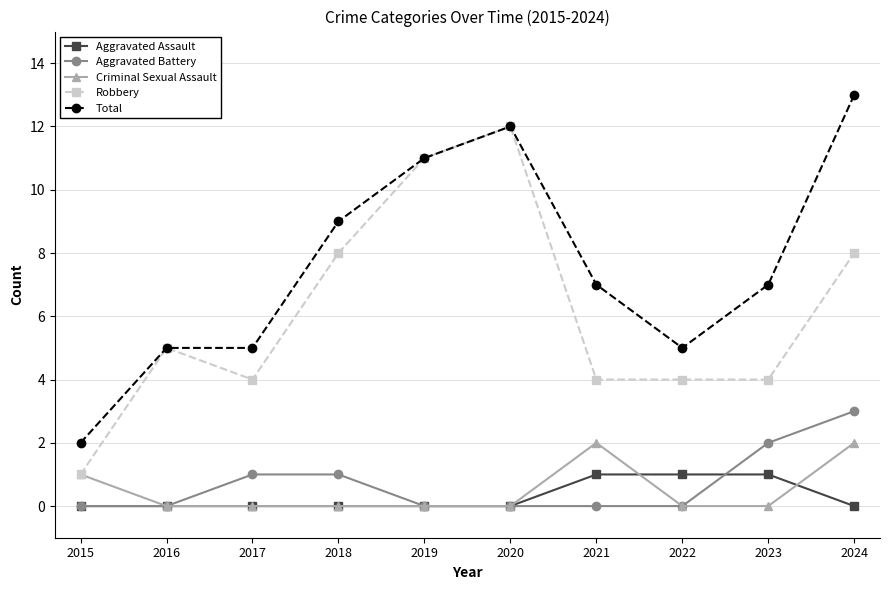

True or false: Robbery has more than 0 points higher than both neighbors.

True